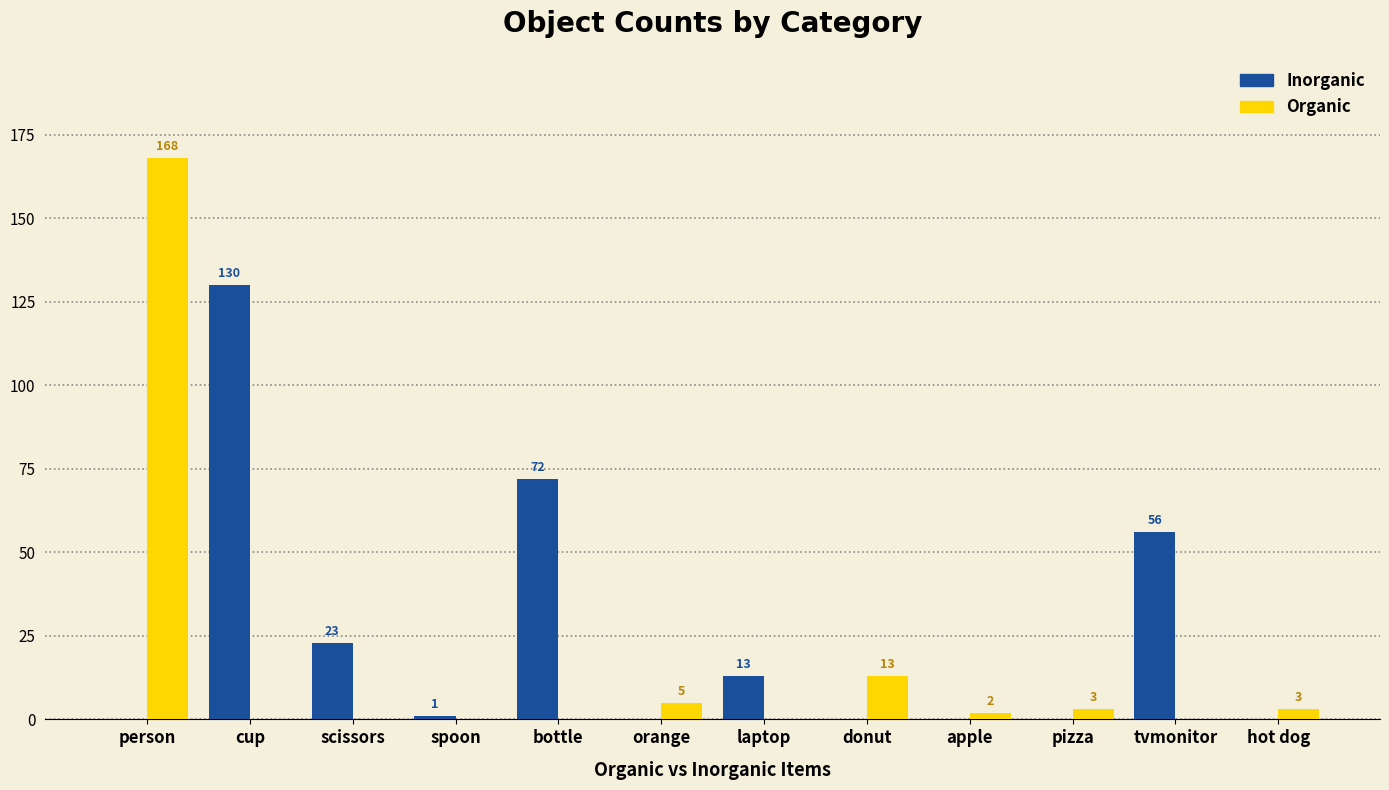

What is the total value across all series at cup?

130